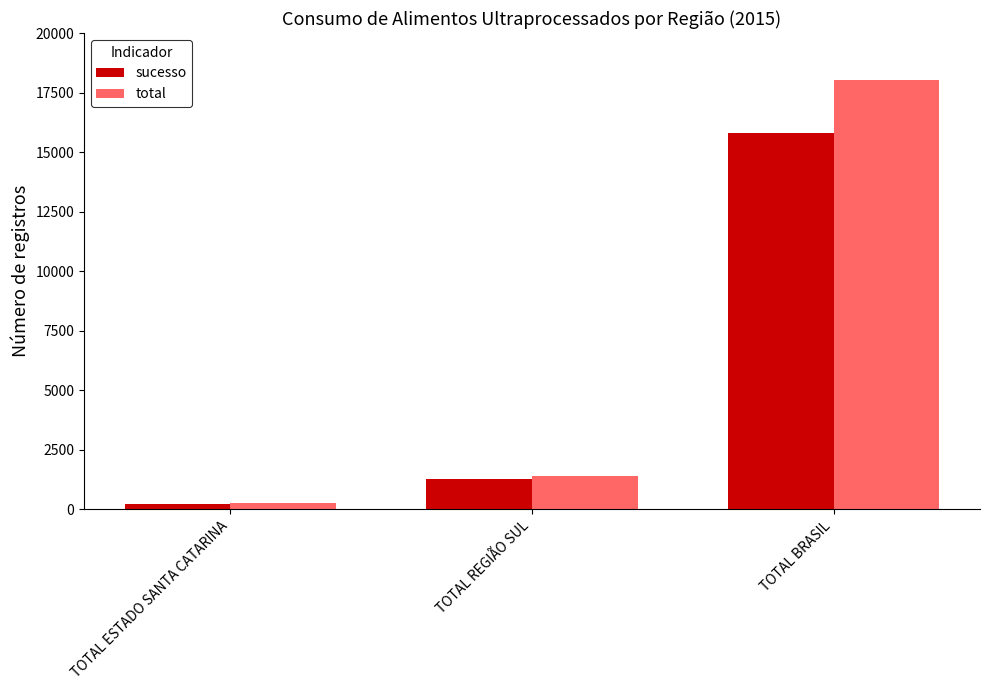

What is the sum of all sucesso values?

17313